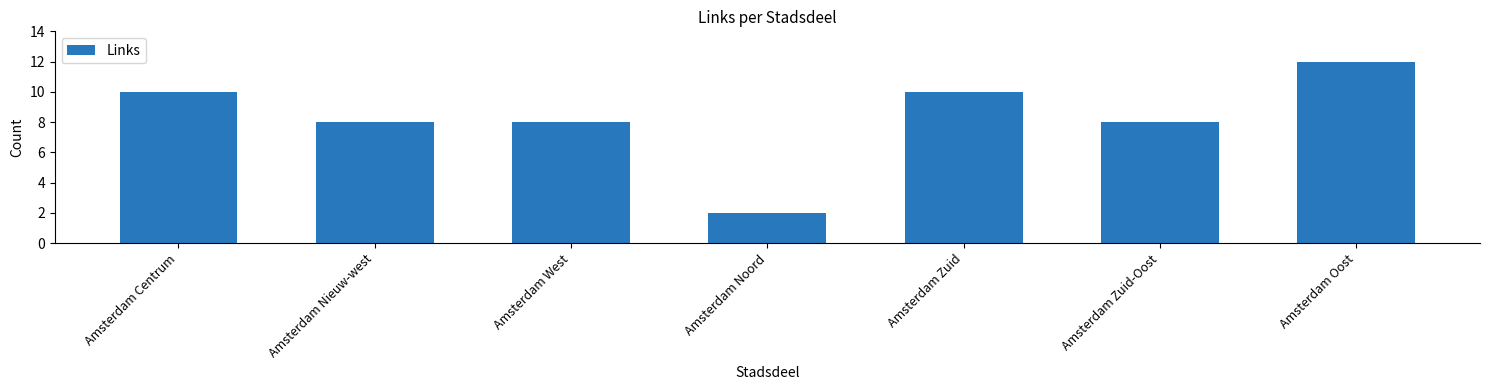

What is the smallest value displayed?

2